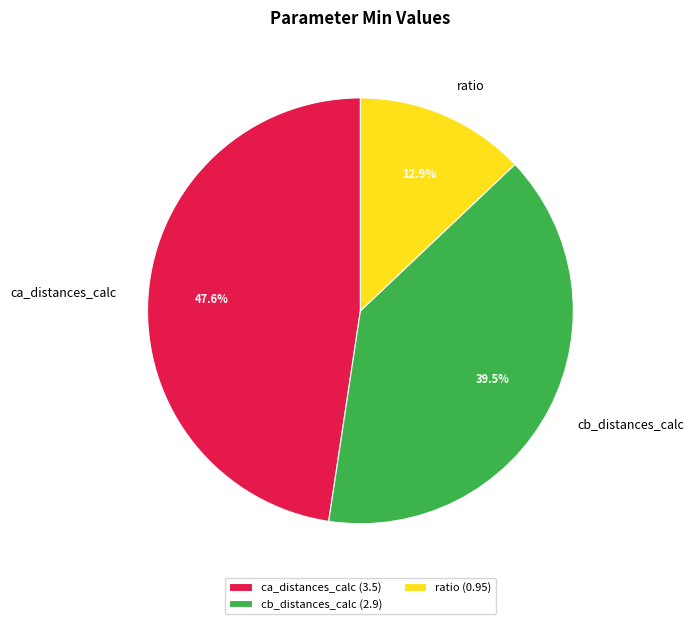

Does any single category account for the majority?

No